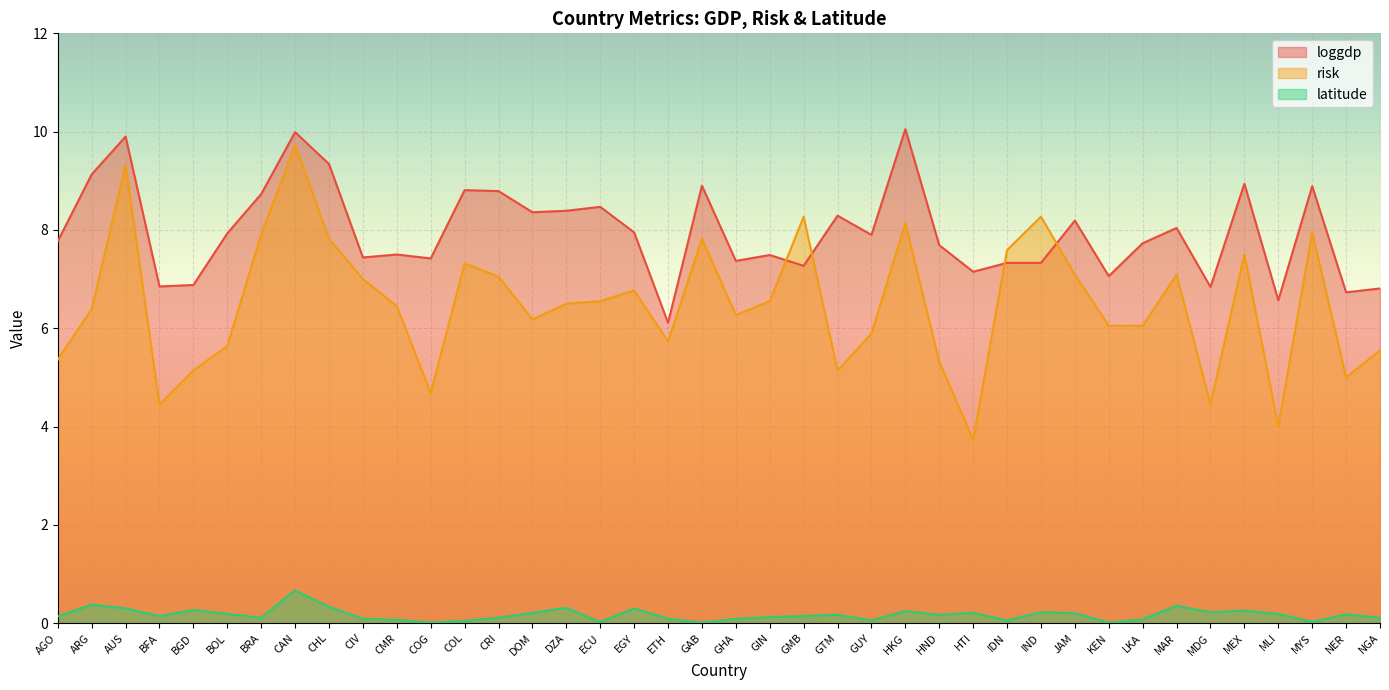

What is the difference between the second highest and minimum values in the latitude series?

0.4